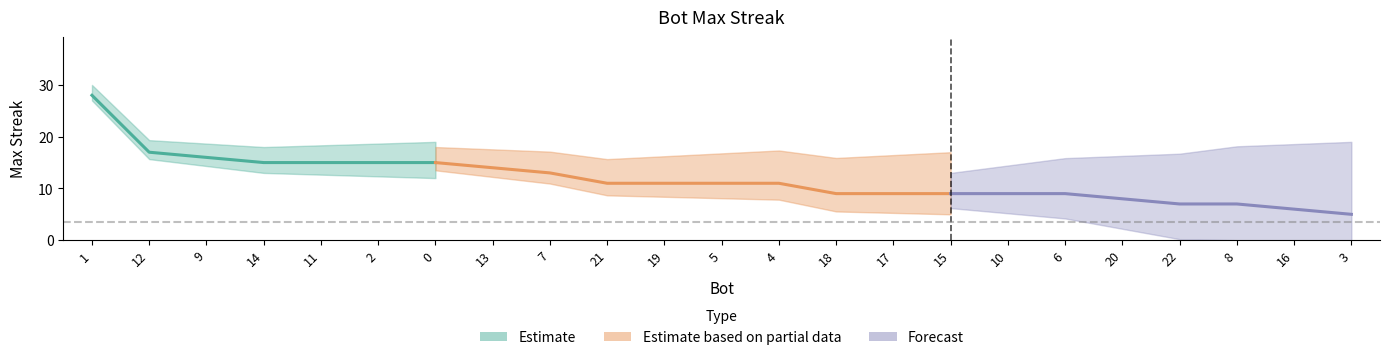

What is the value of the 15th point from the left?

9